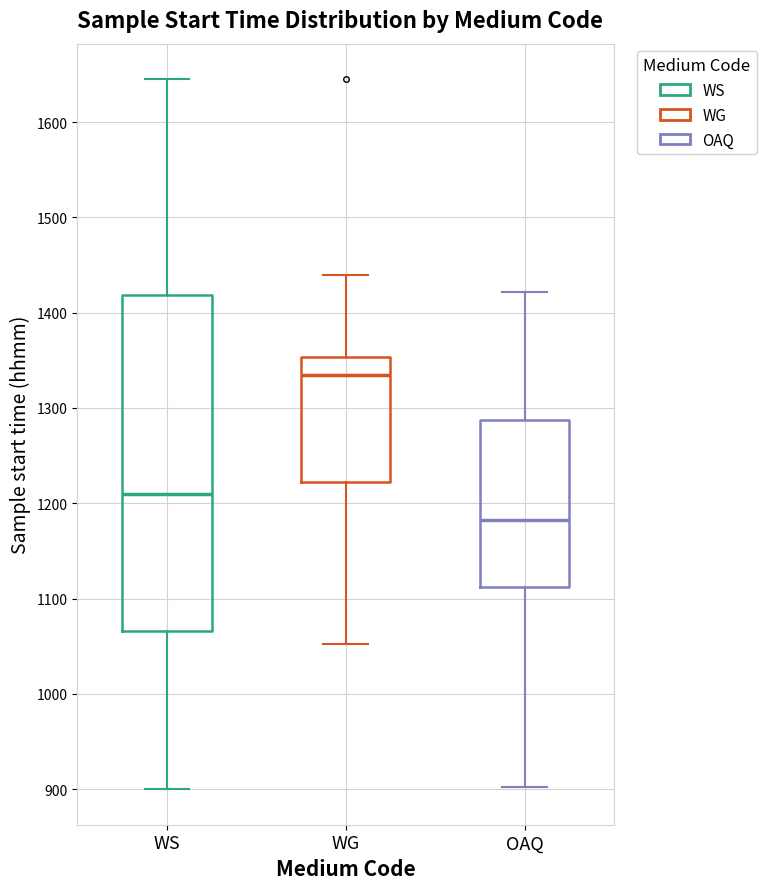

Reading left to right, read every box against the y-axis: the position of its median line, the range the box covers, and the ends of its whiskers. The values are not printed on the chart, so give them approximately, as read against the axis.

WS: median 1210, box 1070 to 1420, whiskers 900 to 1650
WG: median 1340, box 1220 to 1350, whiskers 1050 to 1440
OAQ: median 1180, box 1110 to 1290, whiskers 900 to 1420